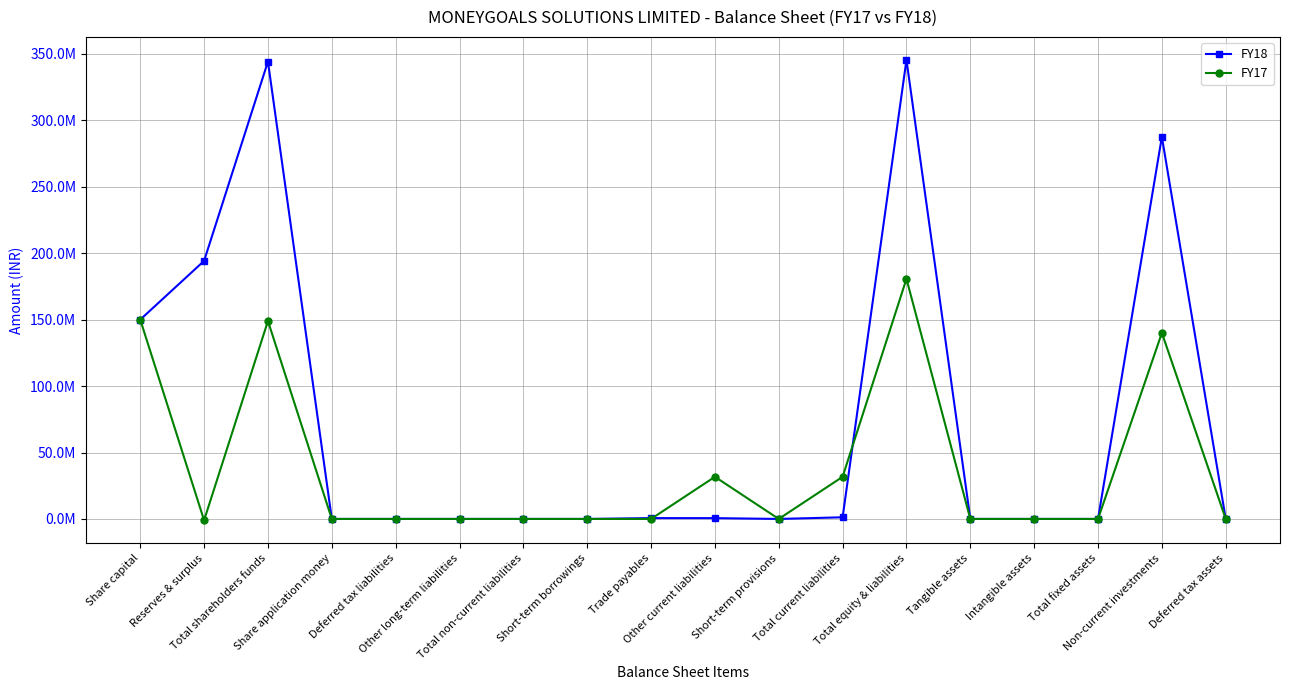

What are all the series names shown in the legend?

FY18, FY17